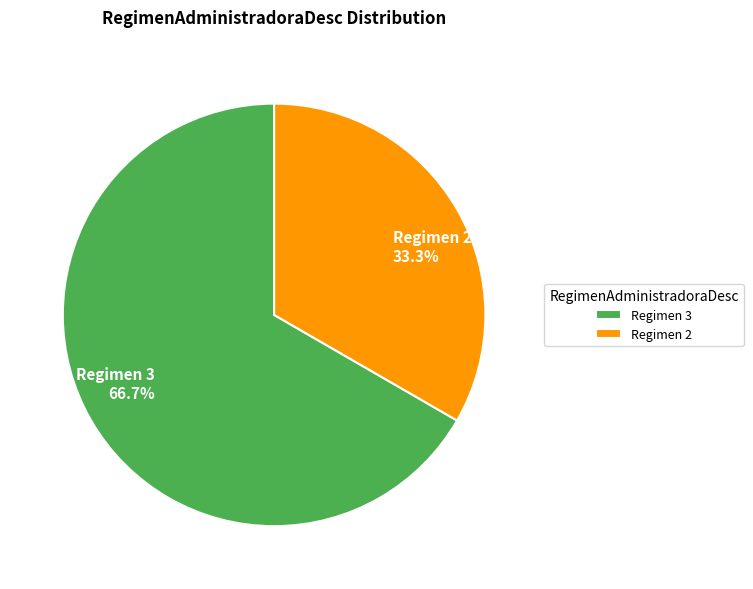

What is the smallest slice in the pie chart?

Regimen 2